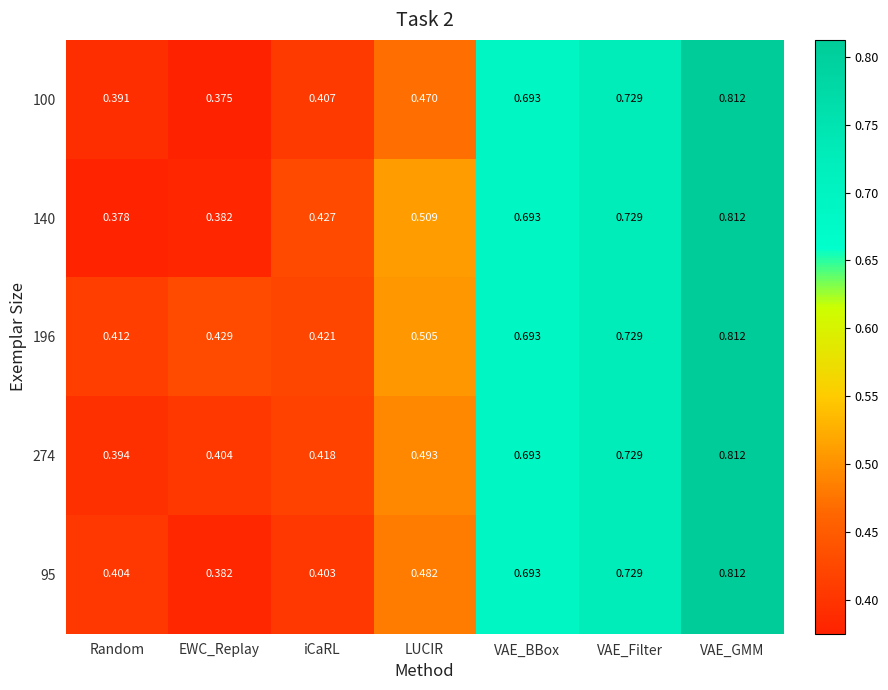

Which label corresponds to the largest value in the chart?

VAE_GMM